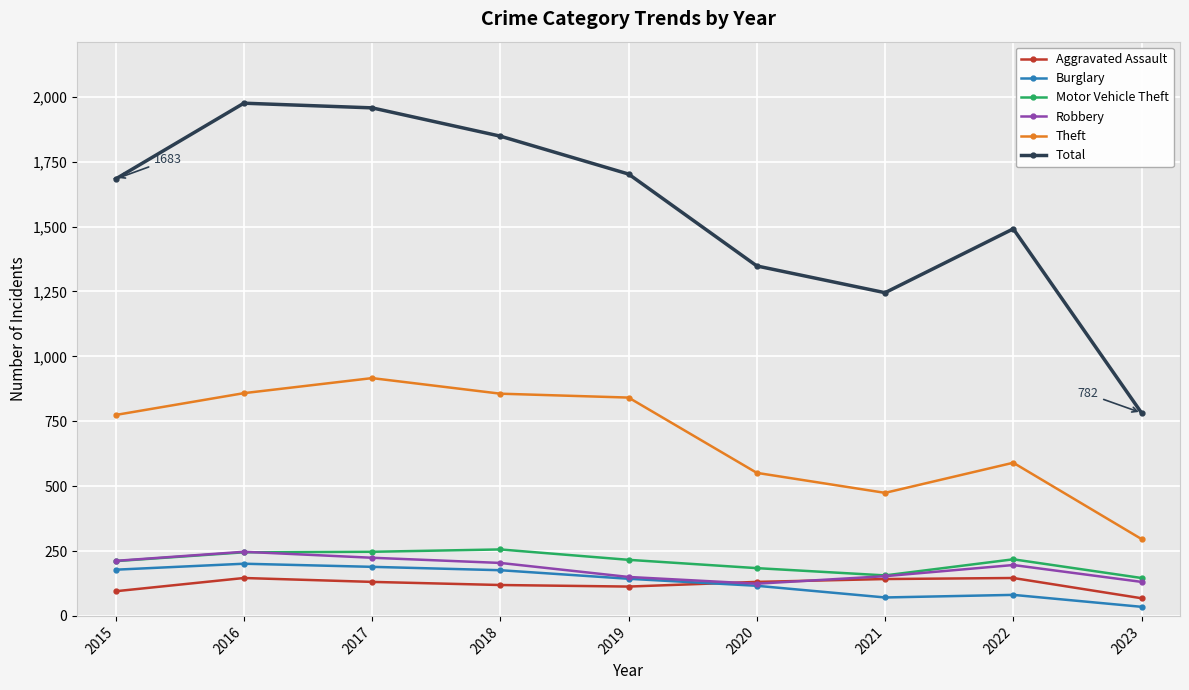

True or false: Motor Vehicle Theft has more than 0 interior local peaks.

True